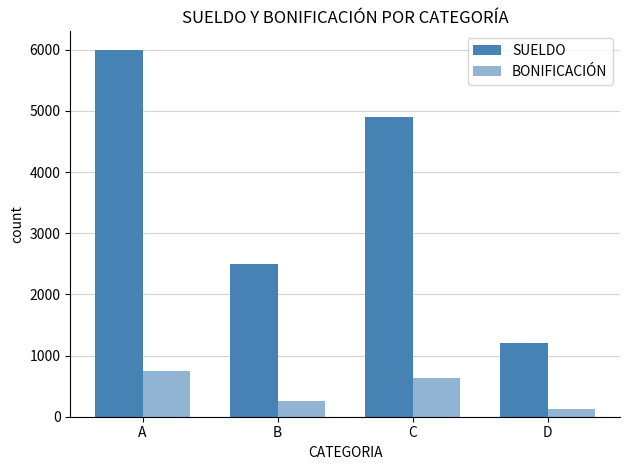

Does the chart contain stacked bars?

No